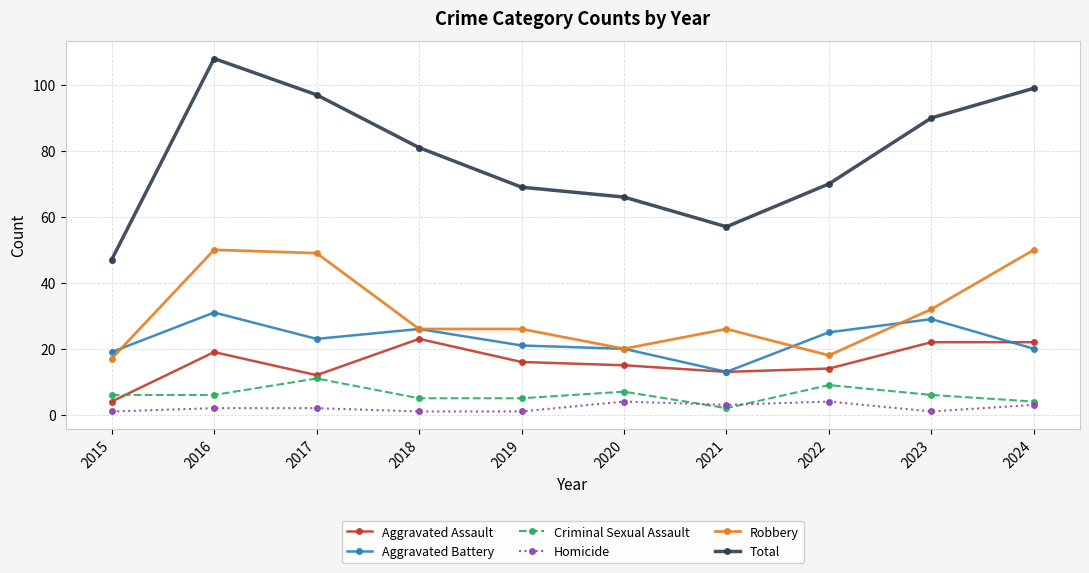

List the series in order of their peak value, lowest first.

Homicide, Criminal Sexual Assault, Aggravated Assault, Aggravated Battery, Robbery, Total